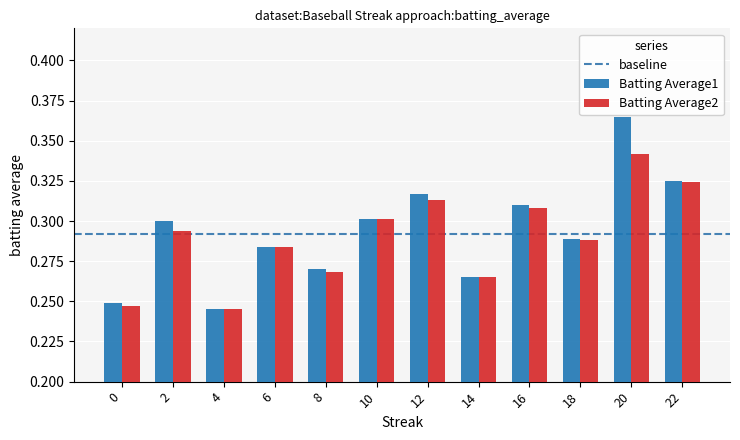

At which category is the sum across all series the highest?

20